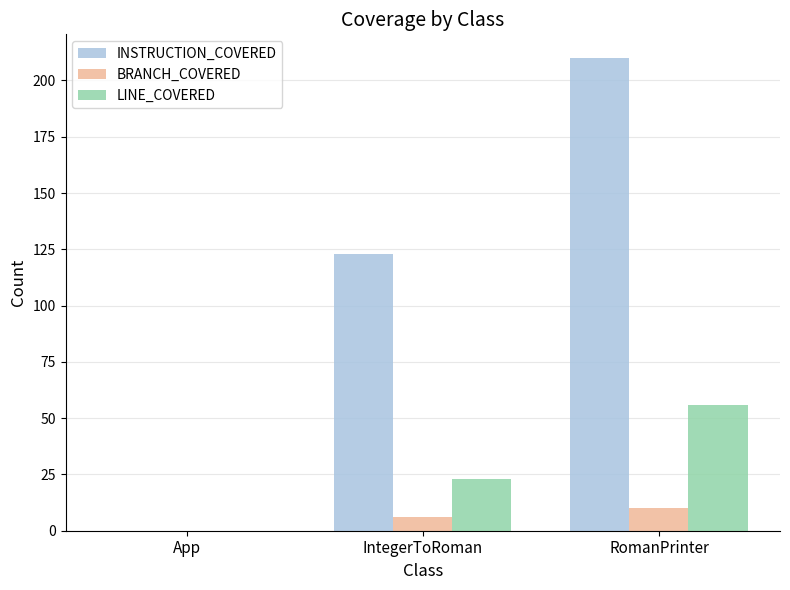

Count the number of categories in the chart.

3